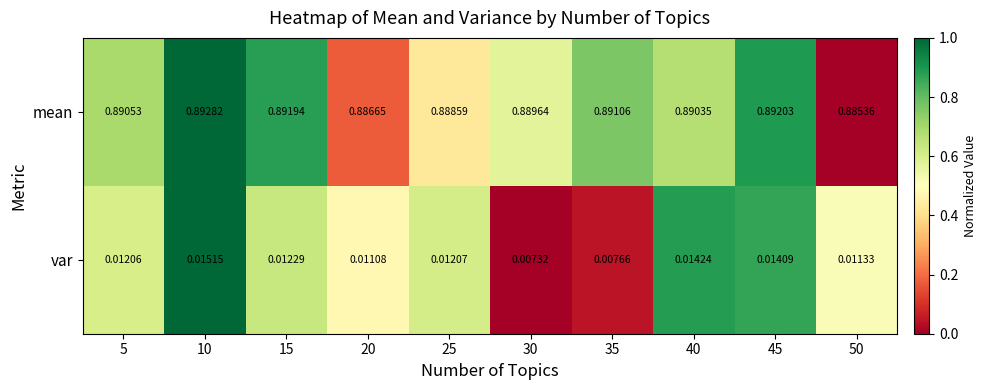

List the series in order of their peak value, lowest first.

var, mean